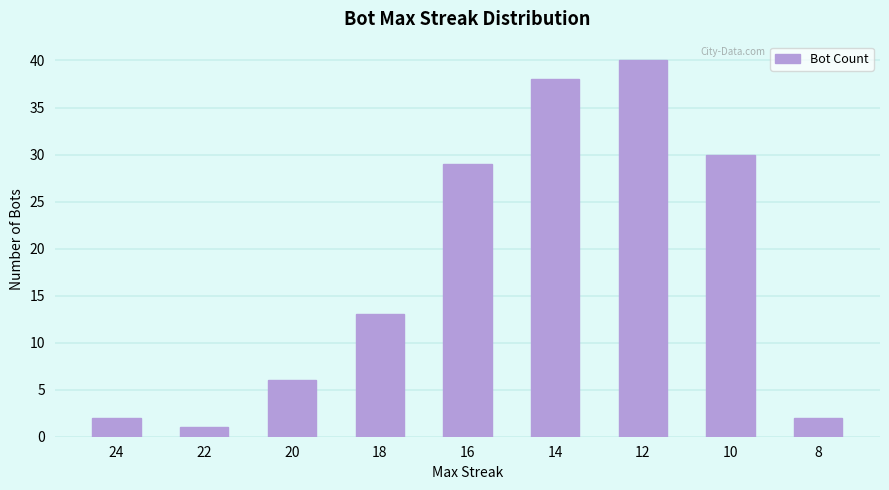

What is the change in value from 14 to 8?

-36